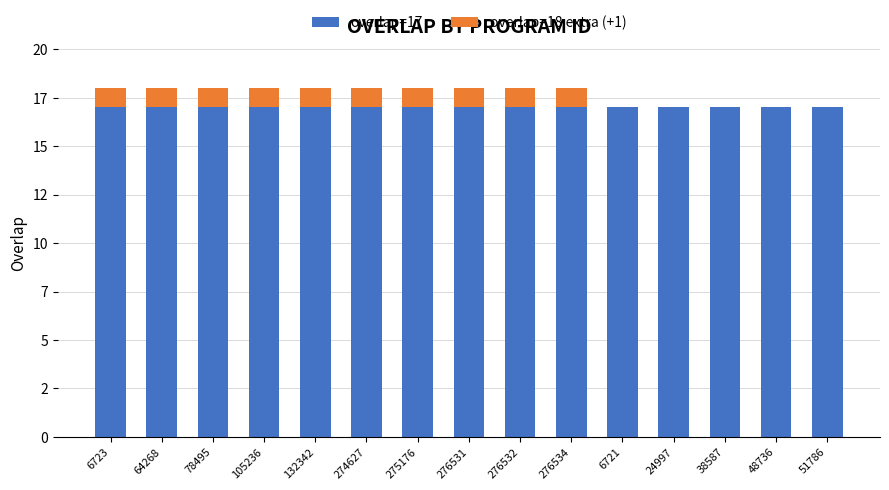

Is it true that overlap=17 equals 17 at 274627?

True